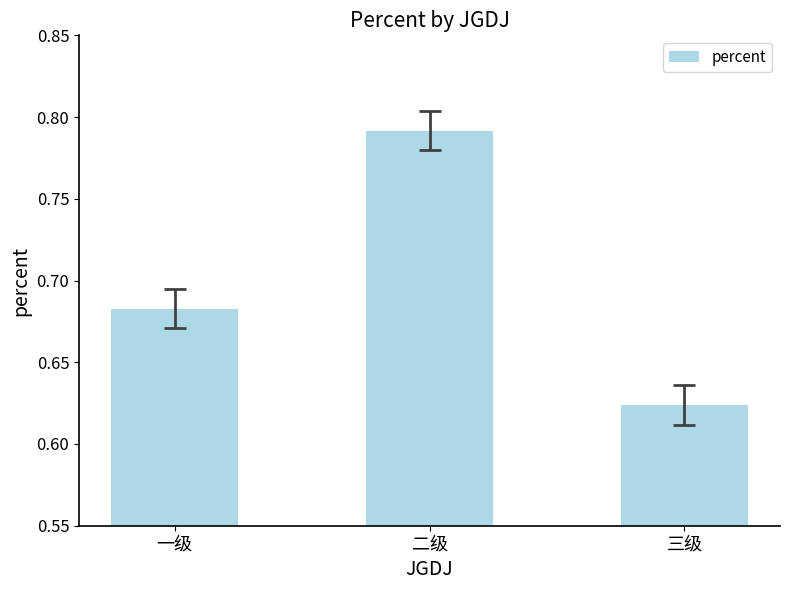

Is it true that the value at 一级 is 0.9?

False